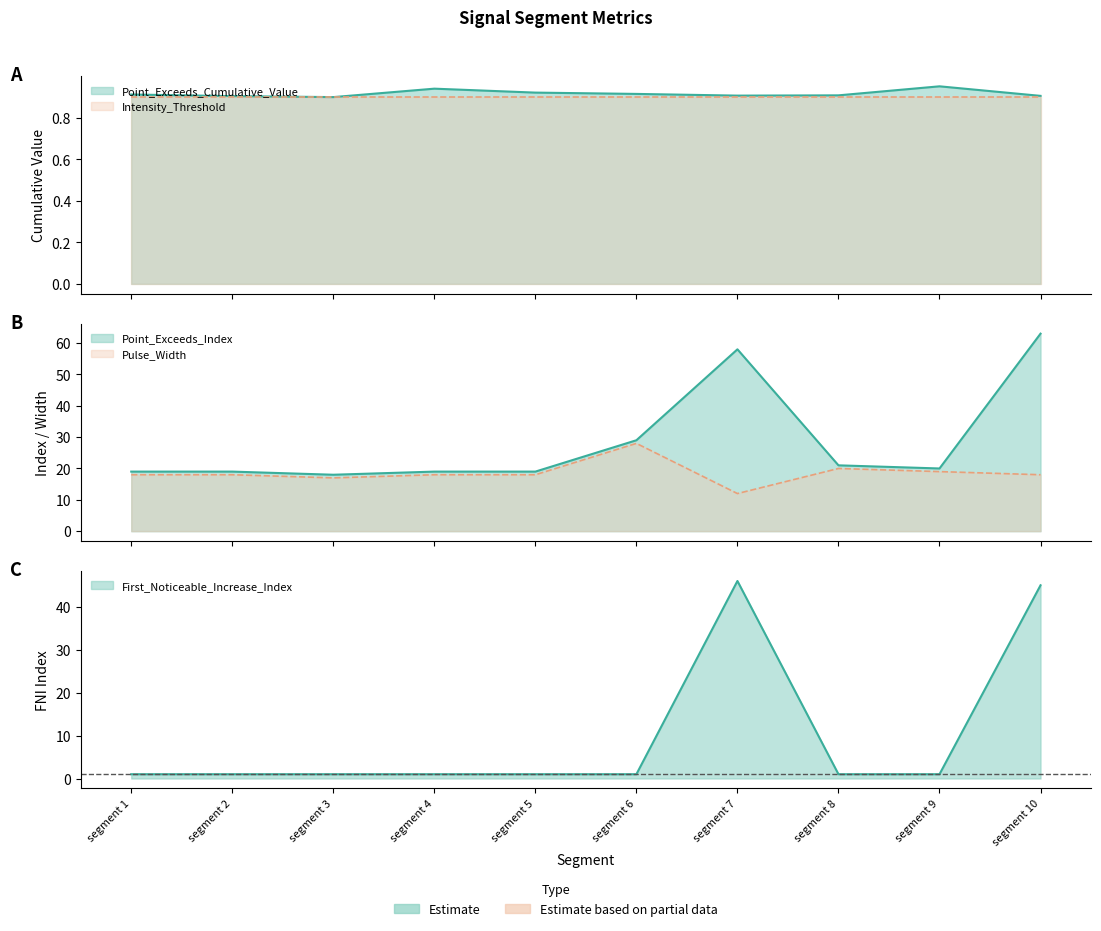

Rank the categories by Point_Exceeds_Cumulative_Value value from lowest to highest.

segment 3, segment 2, segment 10, segment 7, segment 8, segment 1, segment 6, segment 5, segment 4, segment 9